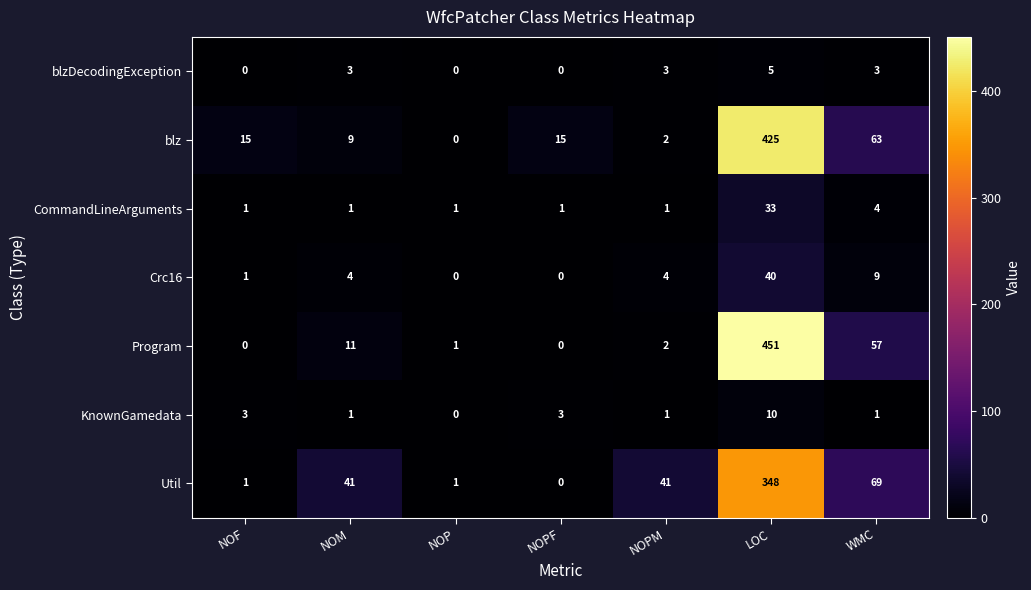

What is the sum of all Util values?

501